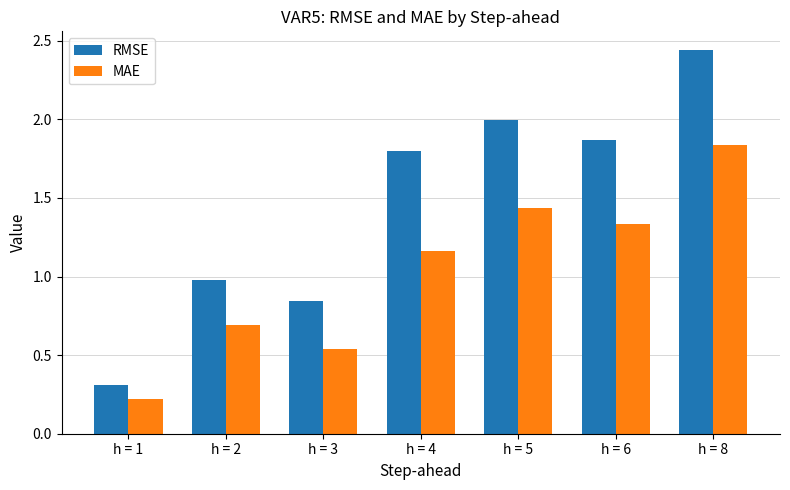

Are the bars grouped side by side (vs. stacked)?

Yes